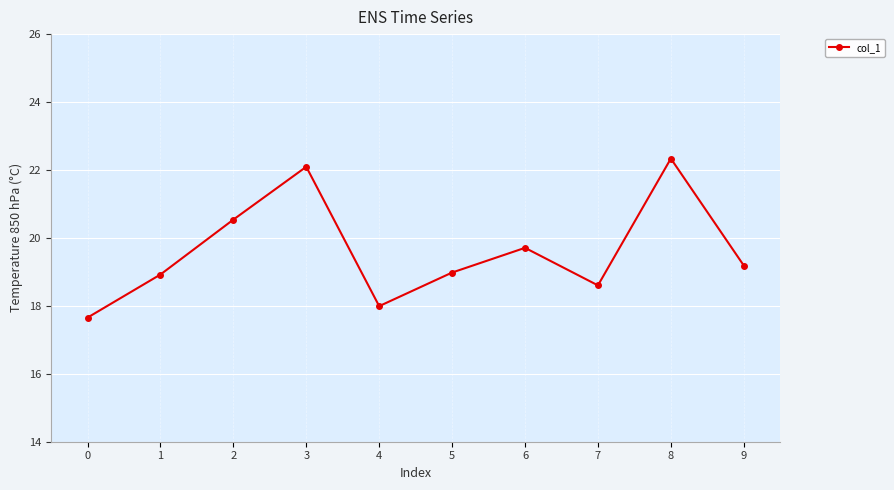

Between 0 and 9, which is larger?

9